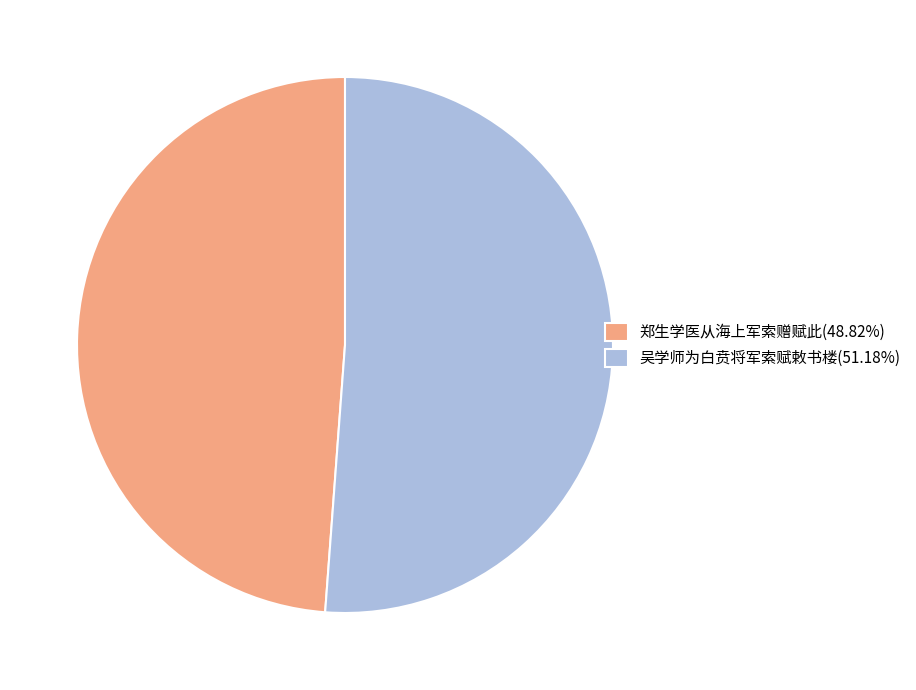

What is the smallest slice in the pie chart?

郑生学医从海上军索赠赋此